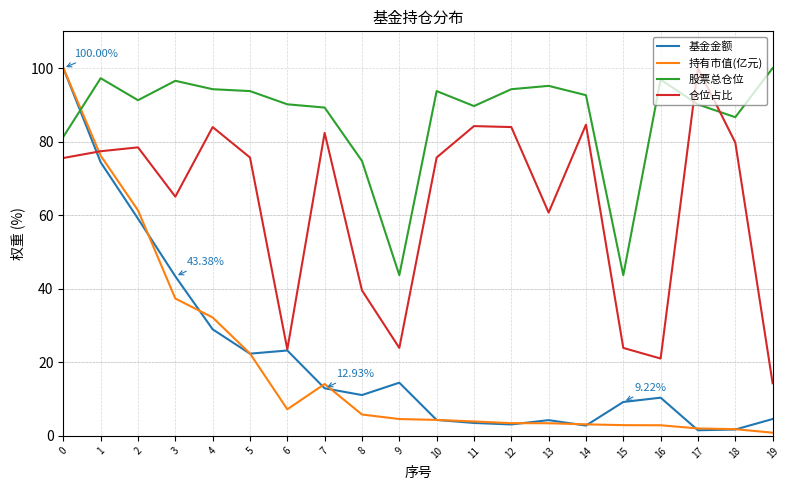

Where is 持有市值(亿元) nearest to the value 50?

2